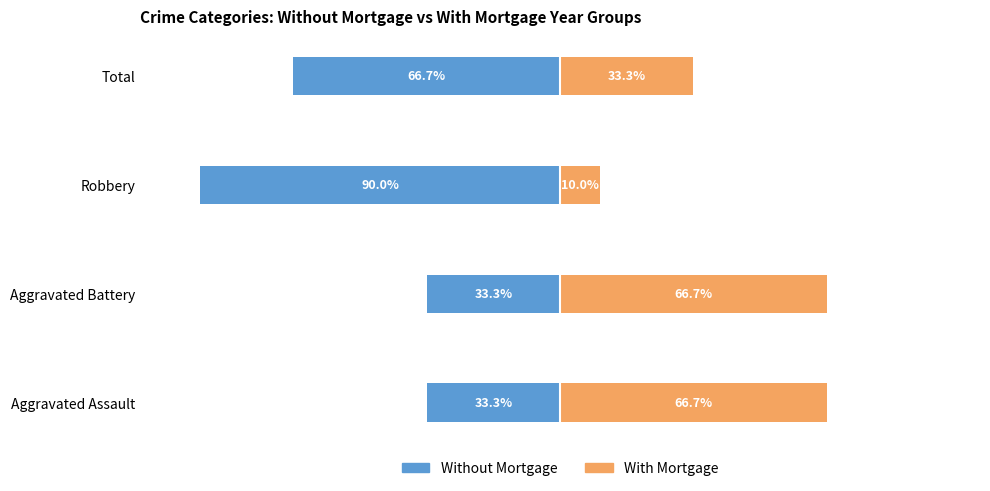

Which series changed the most between Aggravated Battery and Robbery?

Without Mortgage